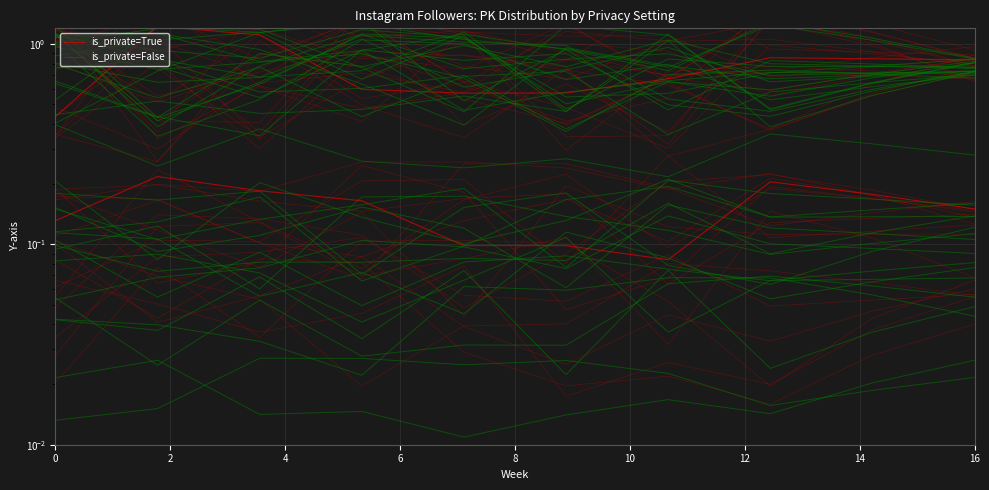

At which category does is_private=False reach its first local peak?

2